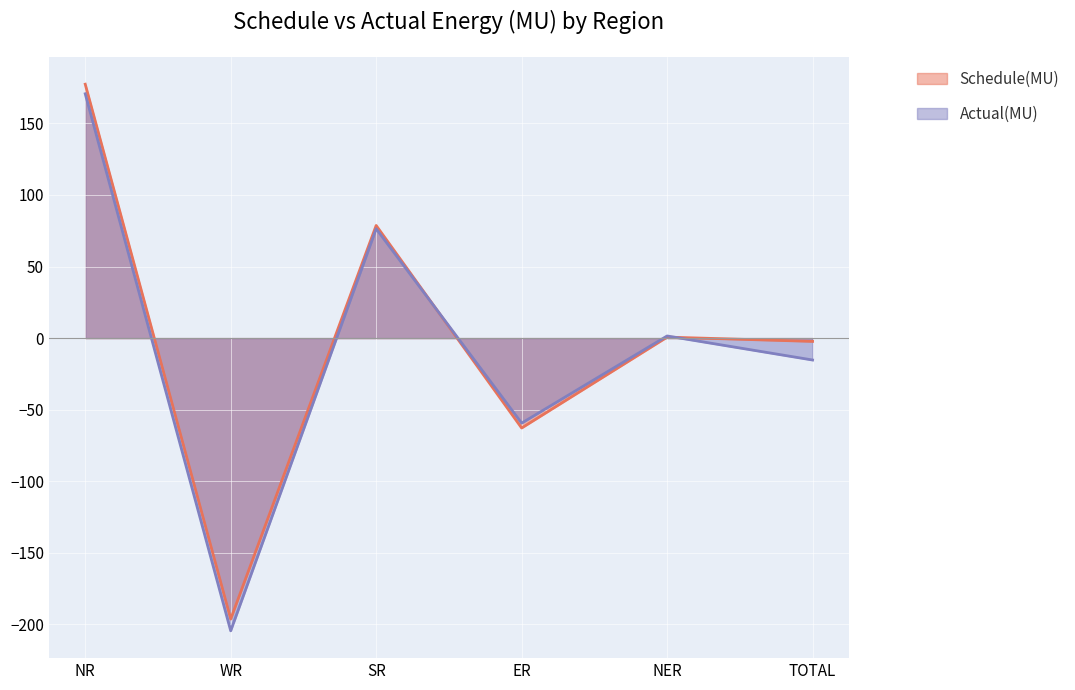

What is the minimum value shown in the chart?

-204.5